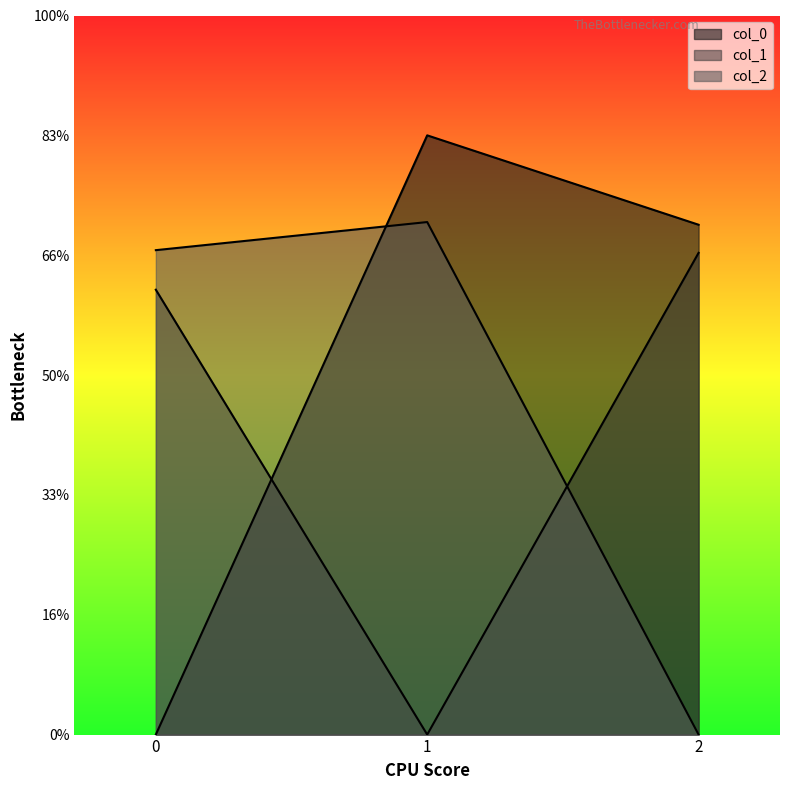

Between 1 and 2, which series saw the biggest shift?

col_2